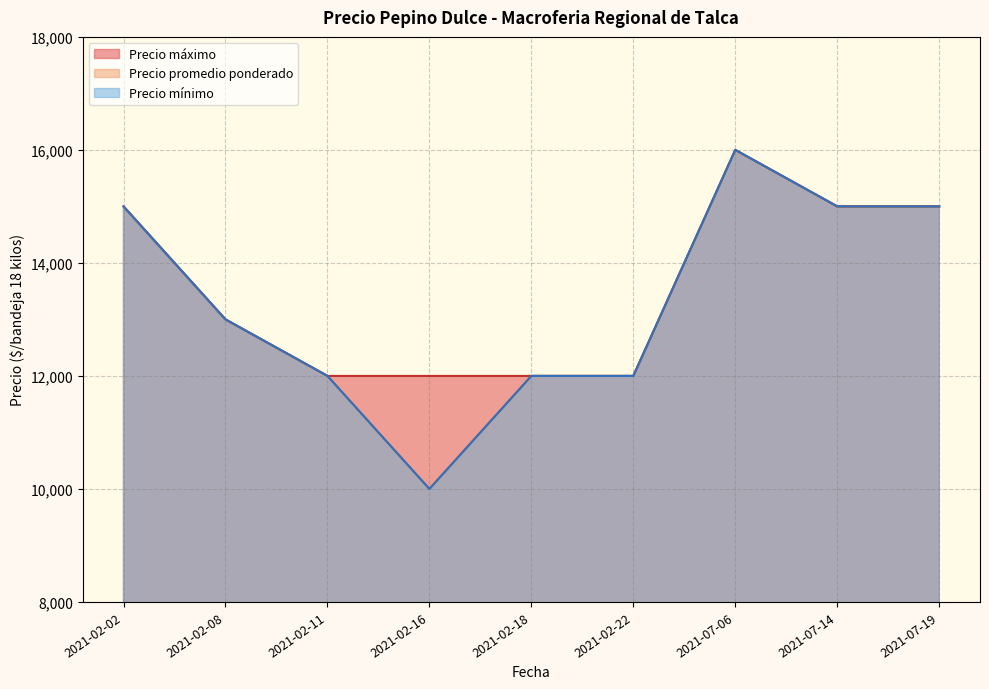

True or false: Precio máximo and Precio promedio ponderado intersect in this chart.

False